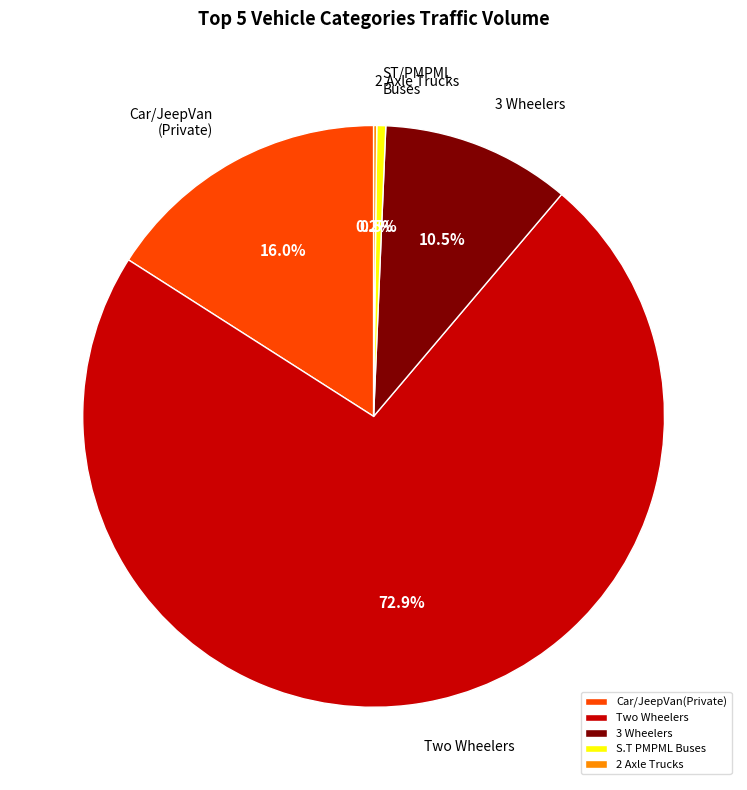

To the nearest percent, what is the difference between the largest and smallest slice percentages?

73%